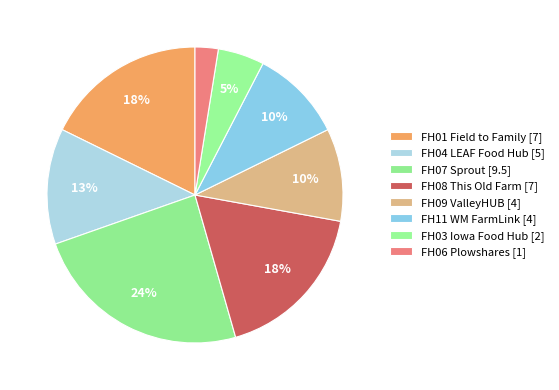

To the nearest percent, what is the combined percentage of FH06 Plowshares and FH07 Sprout?

27%